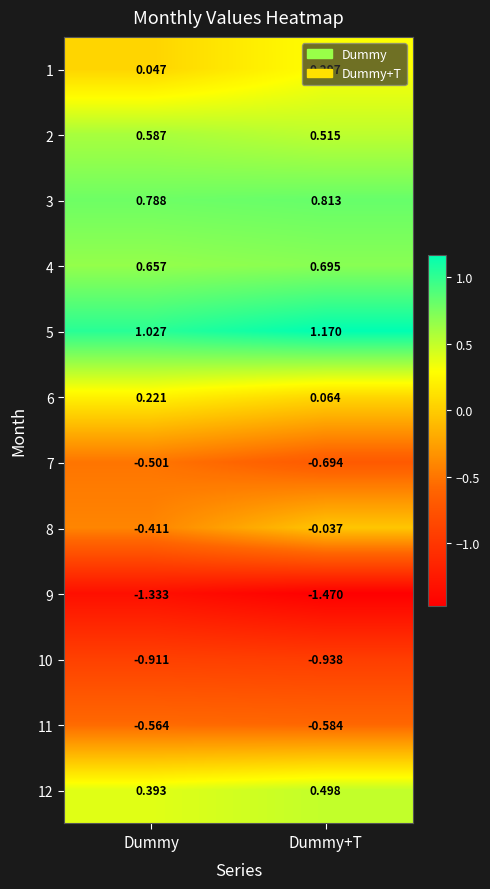

At which category does the chart reach its peak across all series?

Dummy+T